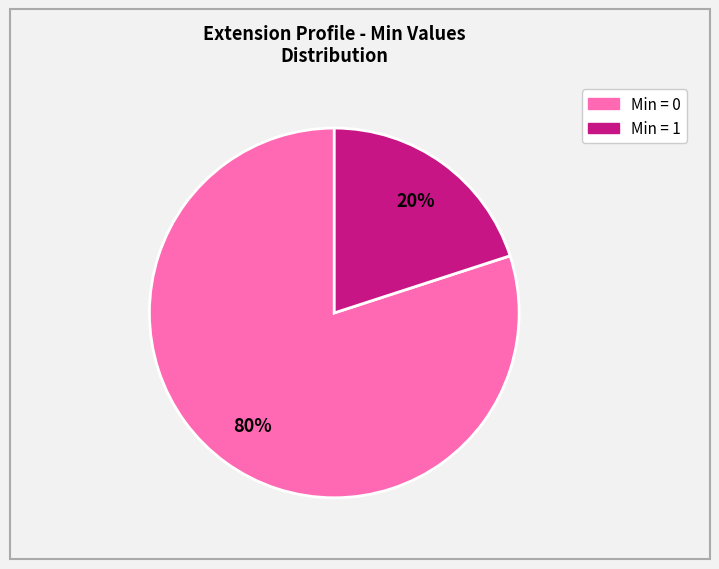

To the nearest percent, what is the difference between the largest and smallest slice percentages?

60%